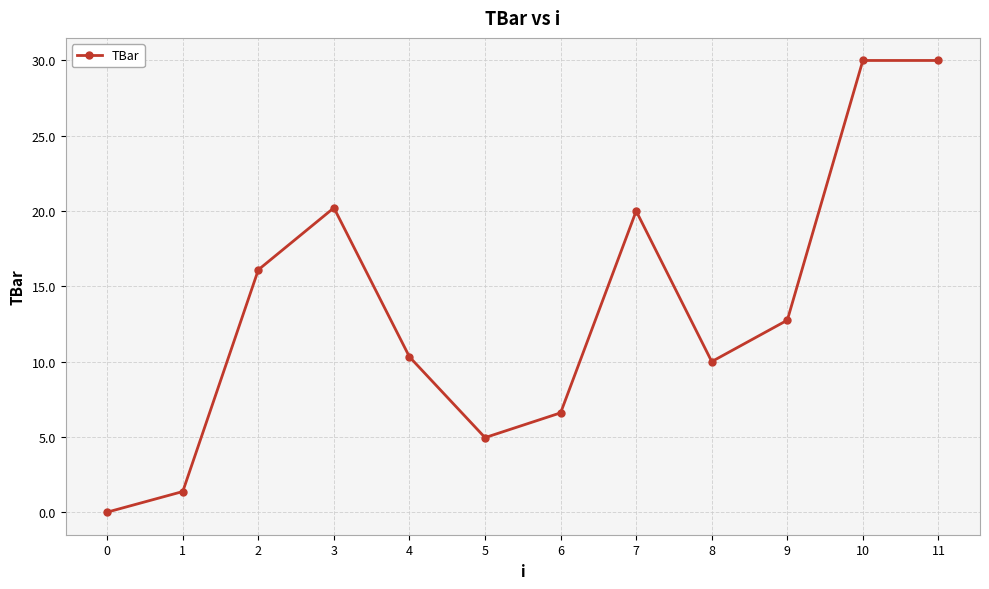

Between 3 and 6, which is larger?

3